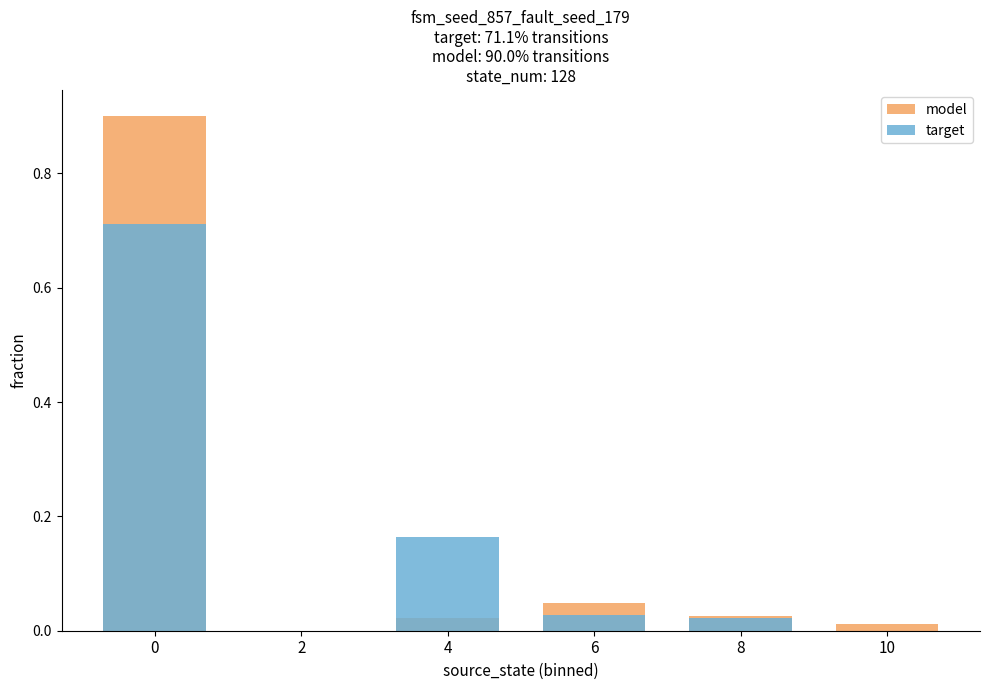

What is the sum of the target values at 0 and 2?

0.7